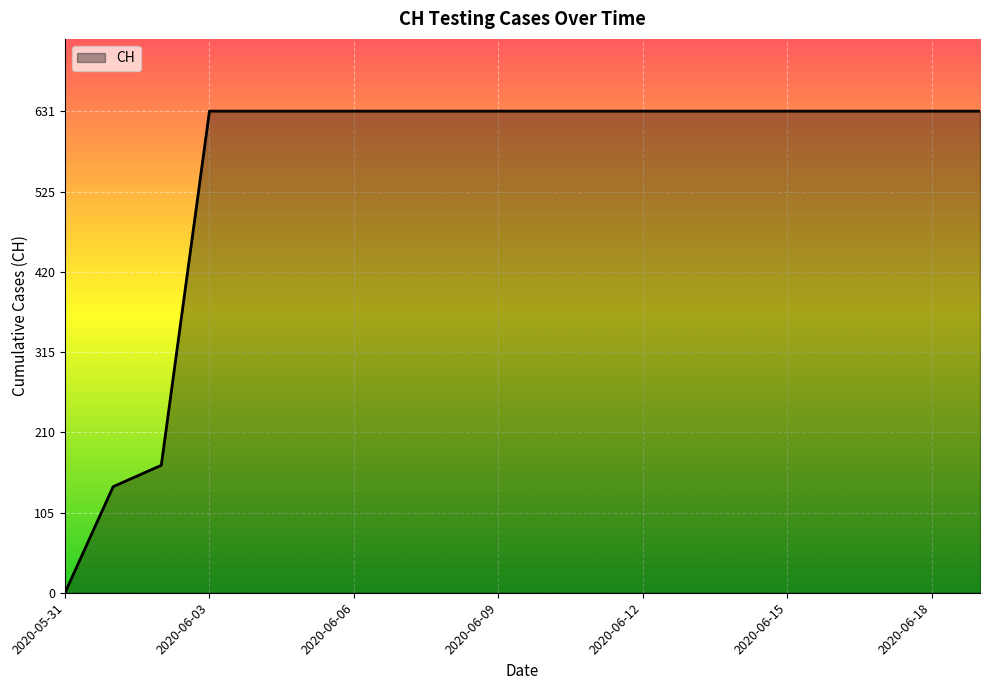

What is the maximum value shown in the chart?

631